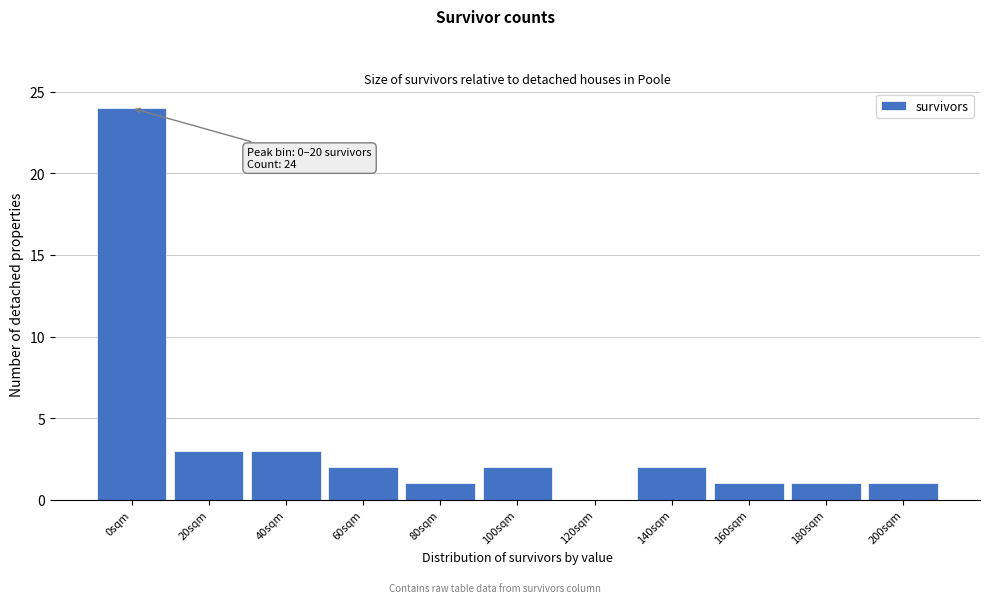

Reading right to left, list all the values displayed in this chart.

200sqm=1	180sqm=1	160sqm=1	140sqm=2	120sqm=0	100sqm=2	80sqm=1	60sqm=2	40sqm=3	20sqm=3	0sqm=24